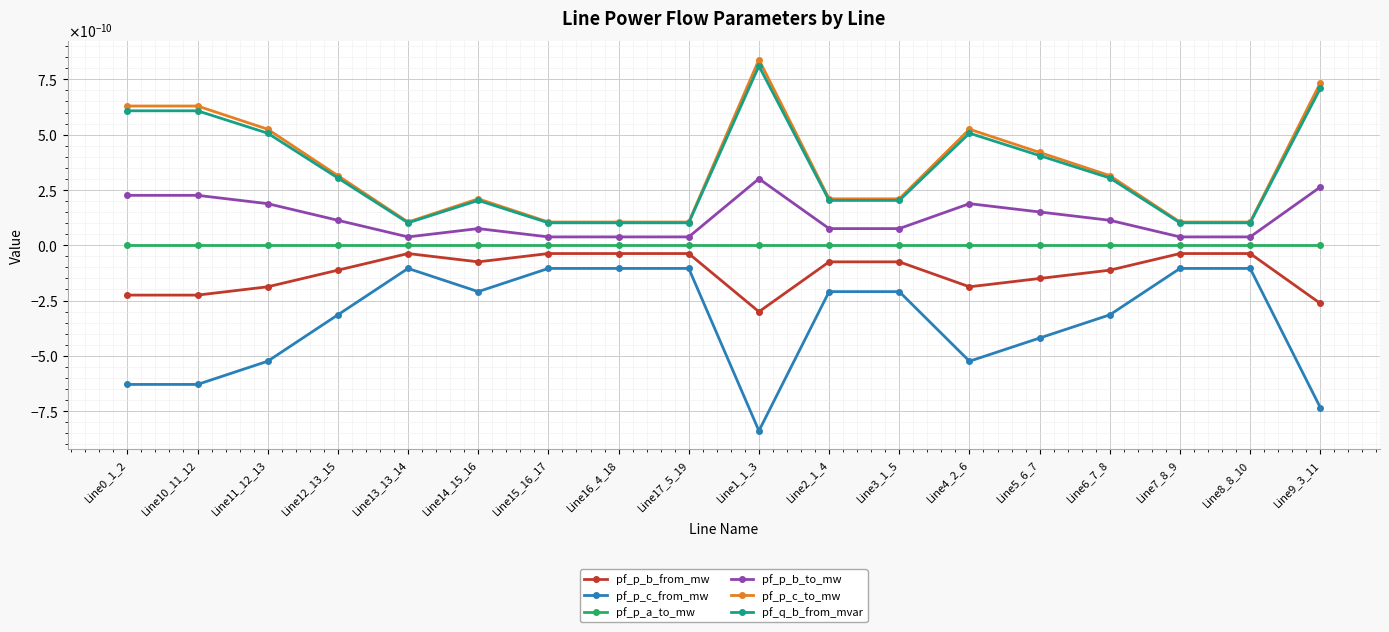

What is the label of the 2nd point from the right?

Line8_8_10